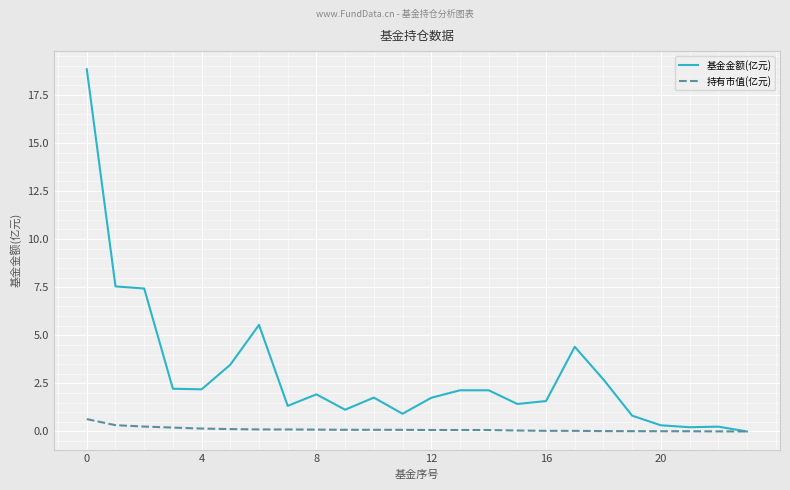

Which series has the widest spread of values?

基金金额(亿元)